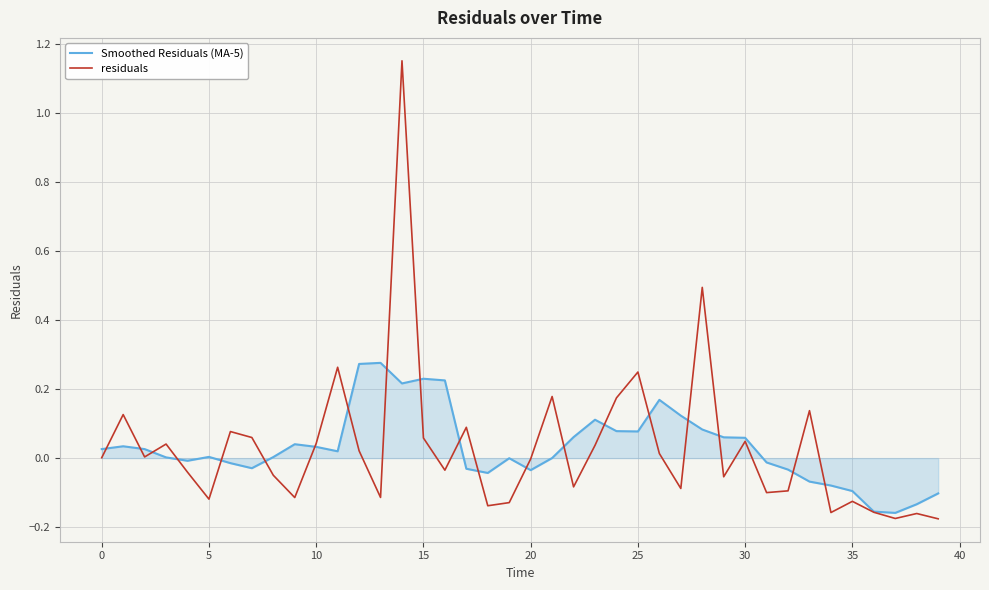

Rank the series by their maximum value, from lowest to highest.

Smoothed Residuals (MA-5), residuals